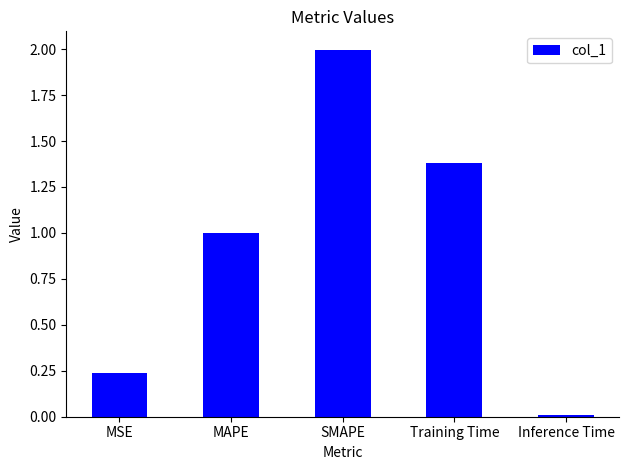

The chart shows a value of 0.7 at Training Time. True or false?

False